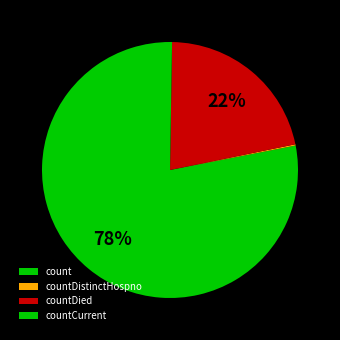

What is the change in value from countDistinctHospno to countCurrent?

+25